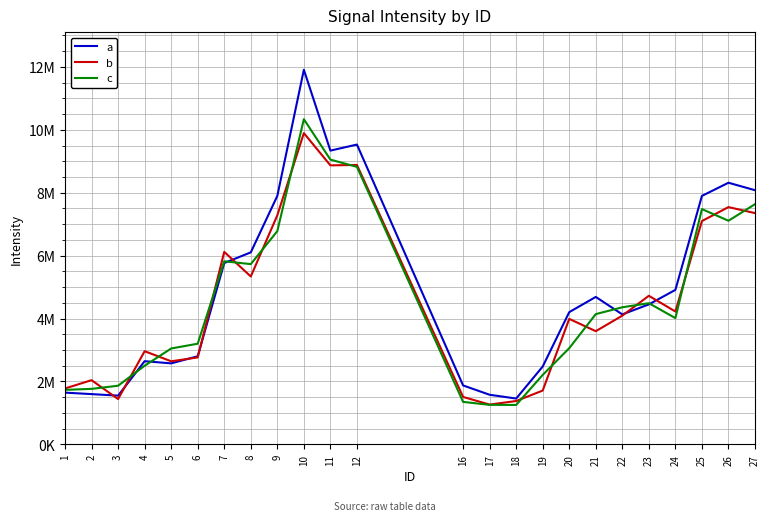

What are all the series names shown in the legend?

a, b, c